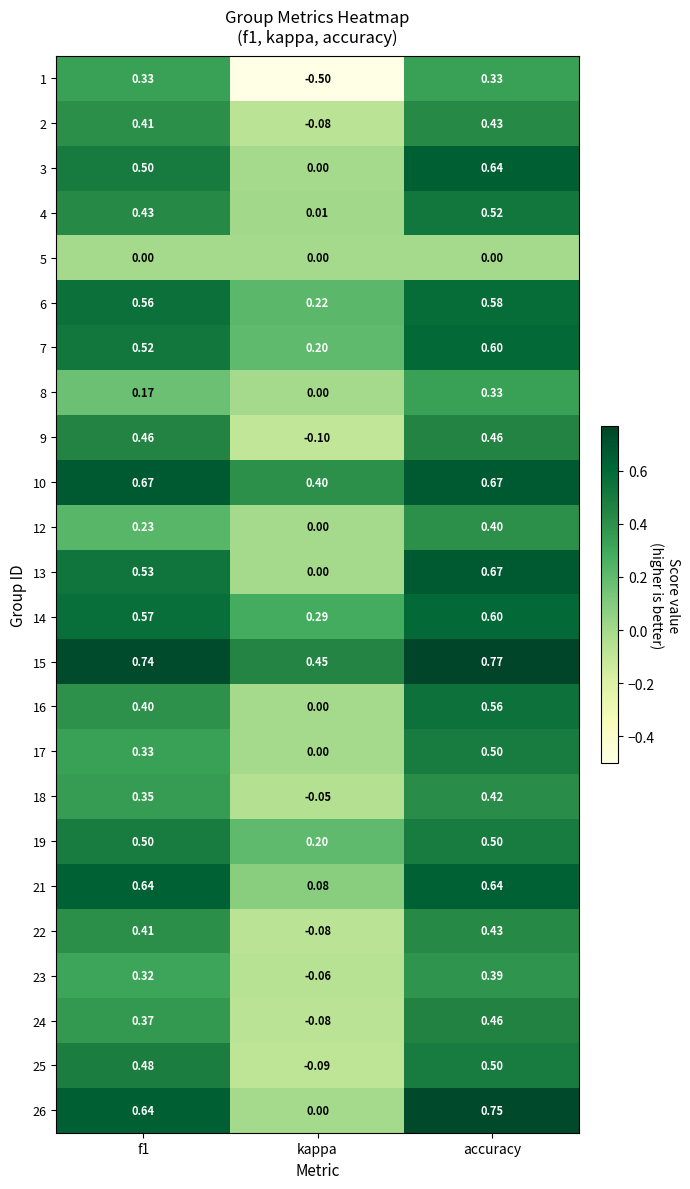

Where is 7 nearest to the value 0?

kappa